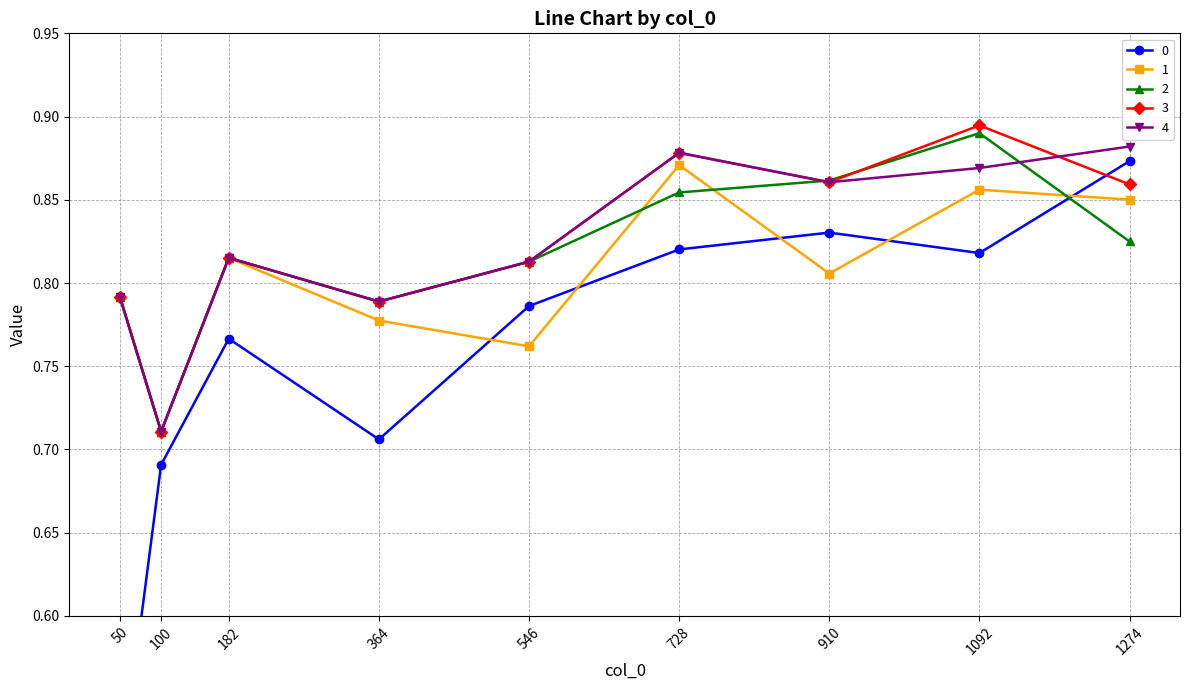

At which category does 4 reach its first local valley?

100